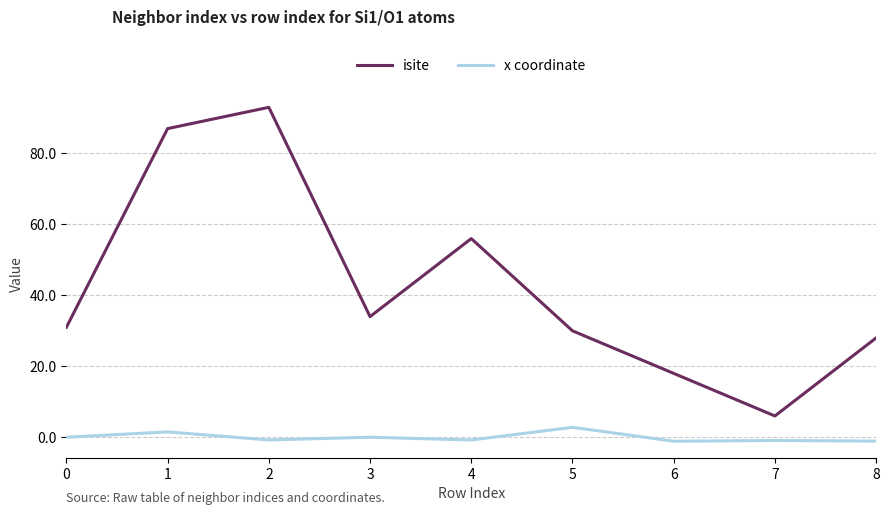

True or false: x coordinate has a value of -0.0 at 3.

True